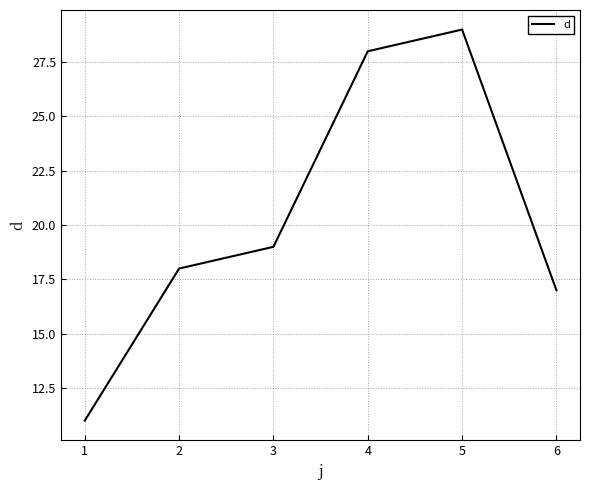

The chart shows a value of 17 at 6. True or false?

True